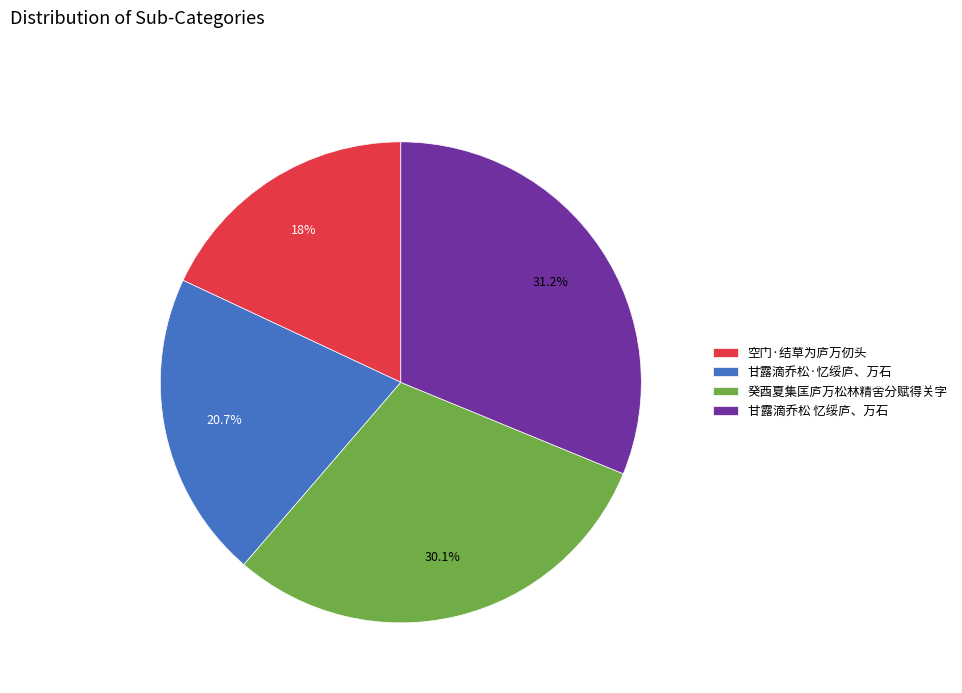

Count the number of slices in the pie.

4